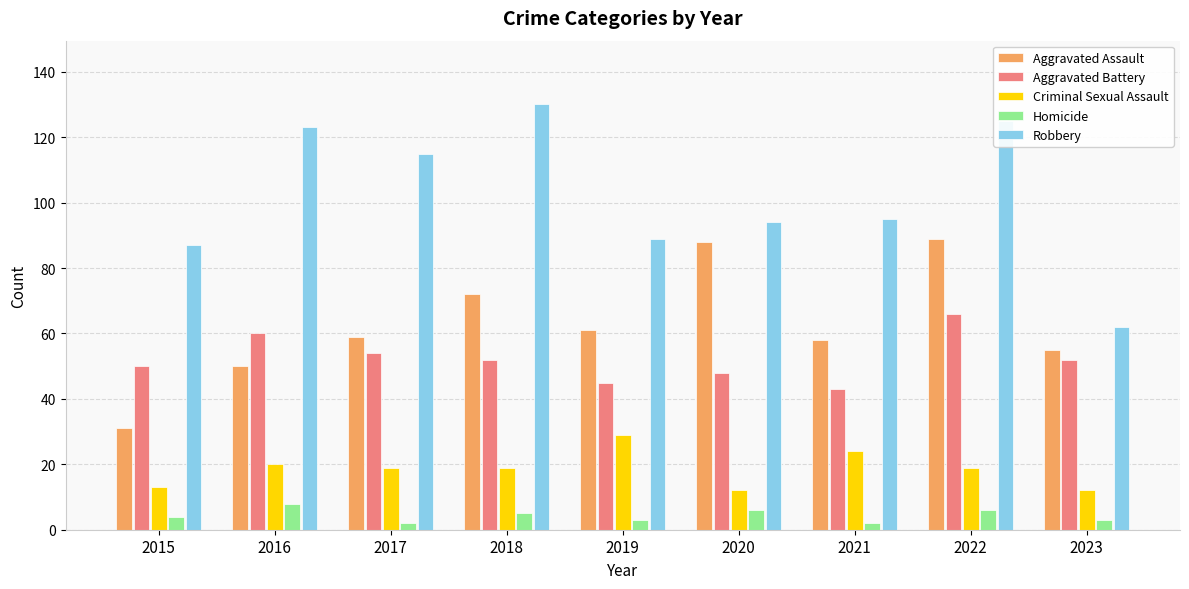

What are all the series names shown in the legend?

Aggravated Assault, Aggravated Battery, Criminal Sexual Assault, Homicide, Robbery